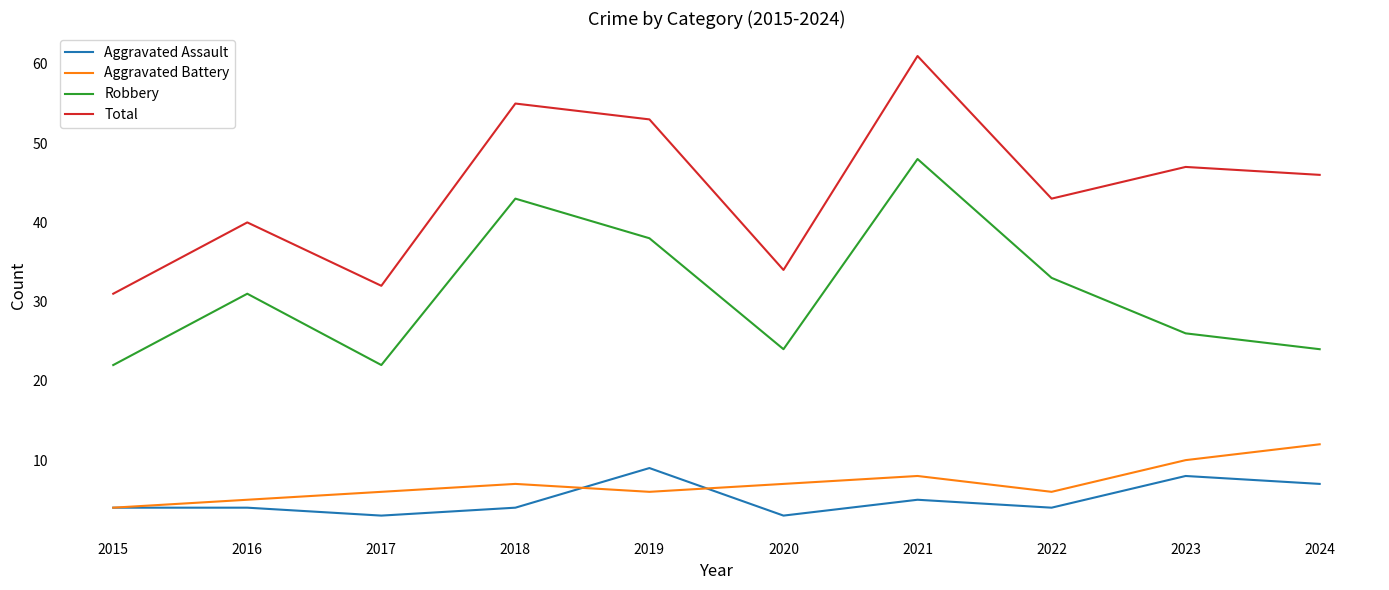

Rank the series at 2017 from lowest to highest value.

Aggravated Assault, Aggravated Battery, Robbery, Total